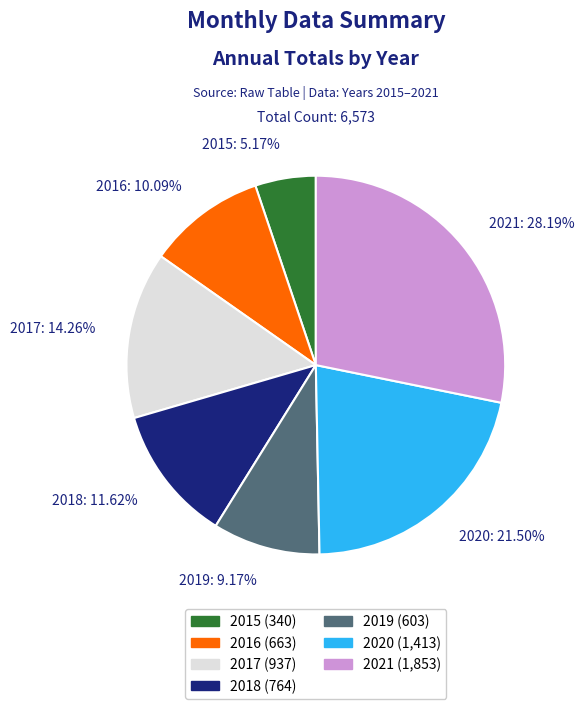

What is the smallest slice in the pie chart?

2015